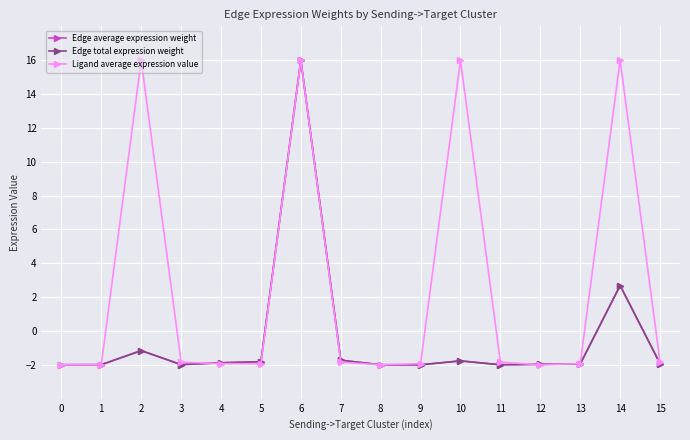

Does the chart have visible grid lines?

Yes